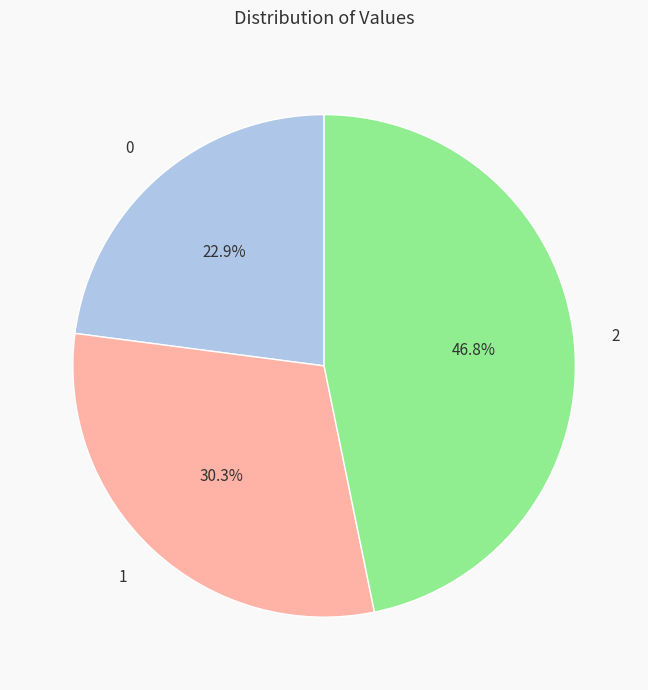

What percentage is NOT represented by 1?

69.7%